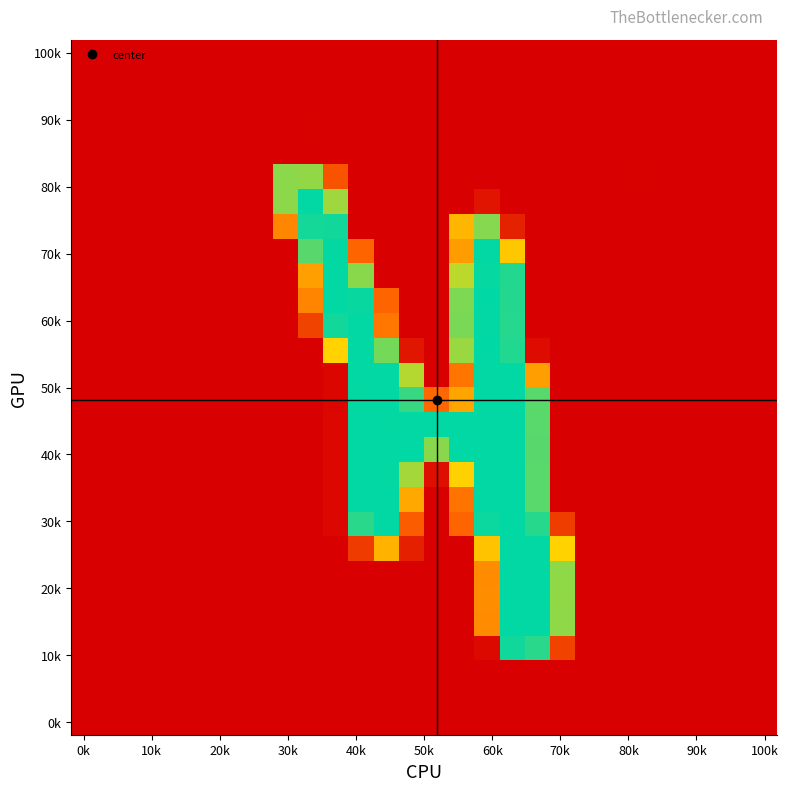

At which category is the sum across all series the highest?

17